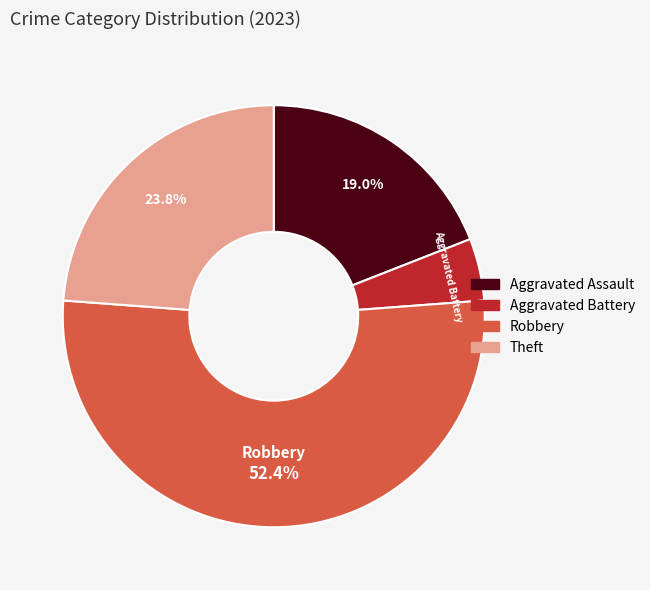

Which slice represents more than half of the pie?

Robbery